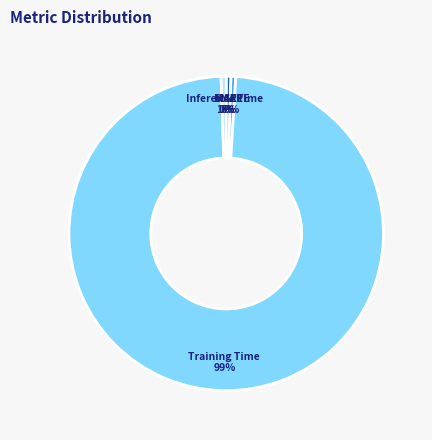

True or false: MAPE accounts for 6% of the total.

False